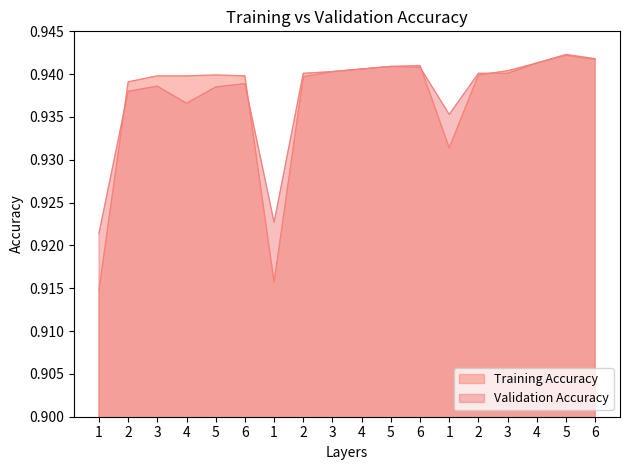

What is the lowest value of the Training Accuracy series?

0.9